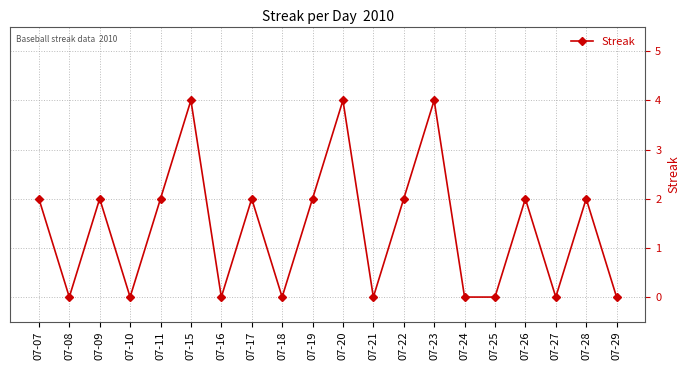

What is the value of the 6th point from the left?

4